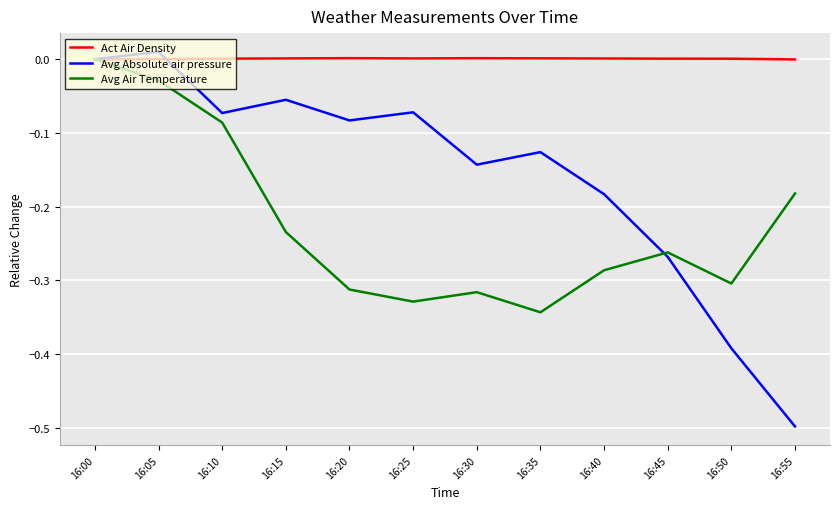

List the series in order of their overall mean, lowest first.

Avg Air Temperature, Avg Absolute air pressure, Act Air Density